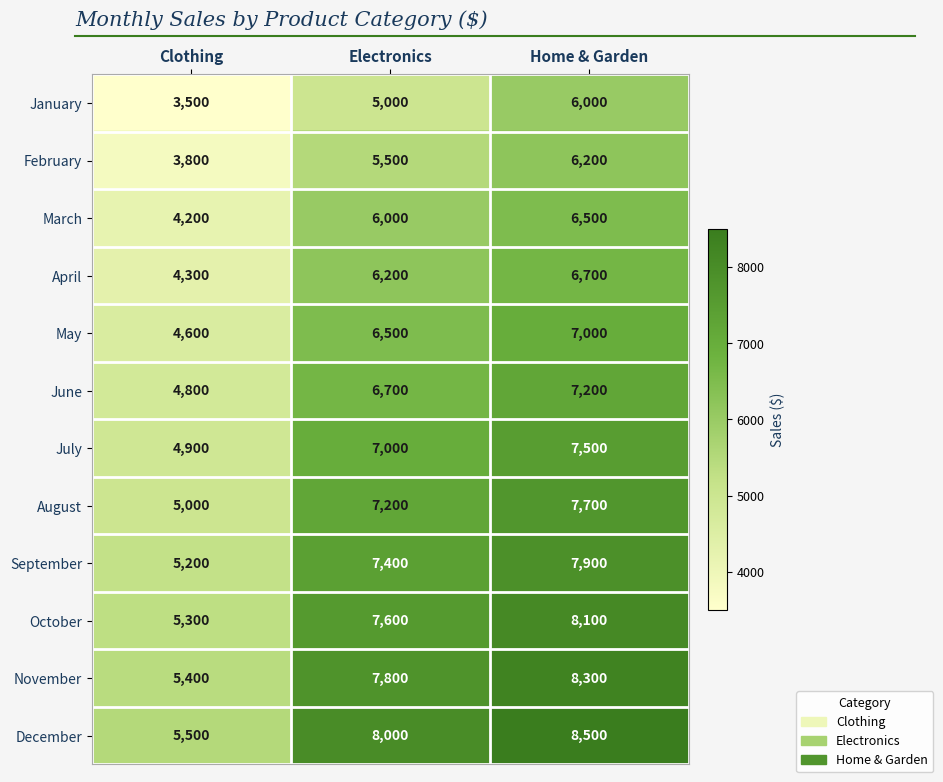

Which series has the largest total across all categories?

December